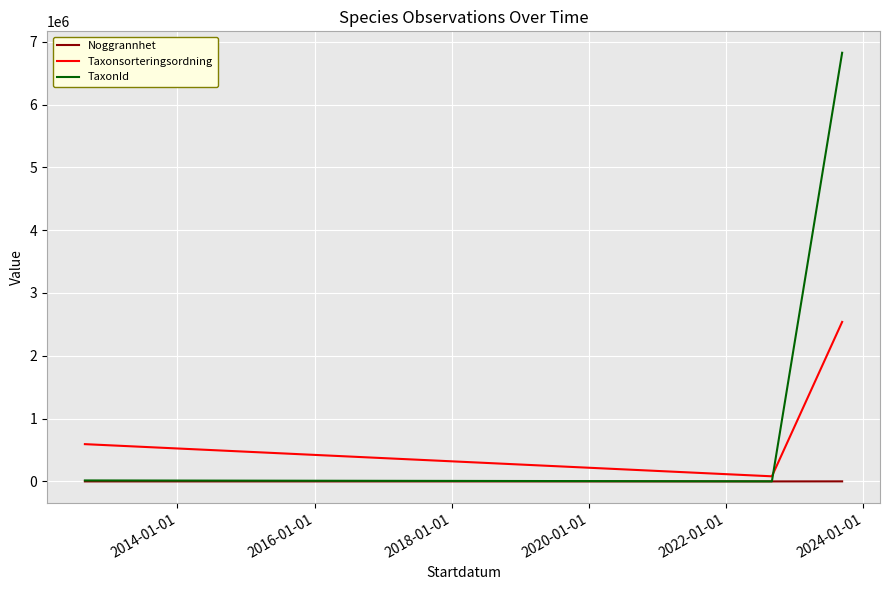

What is the maximum value for TaxonId?

6823657